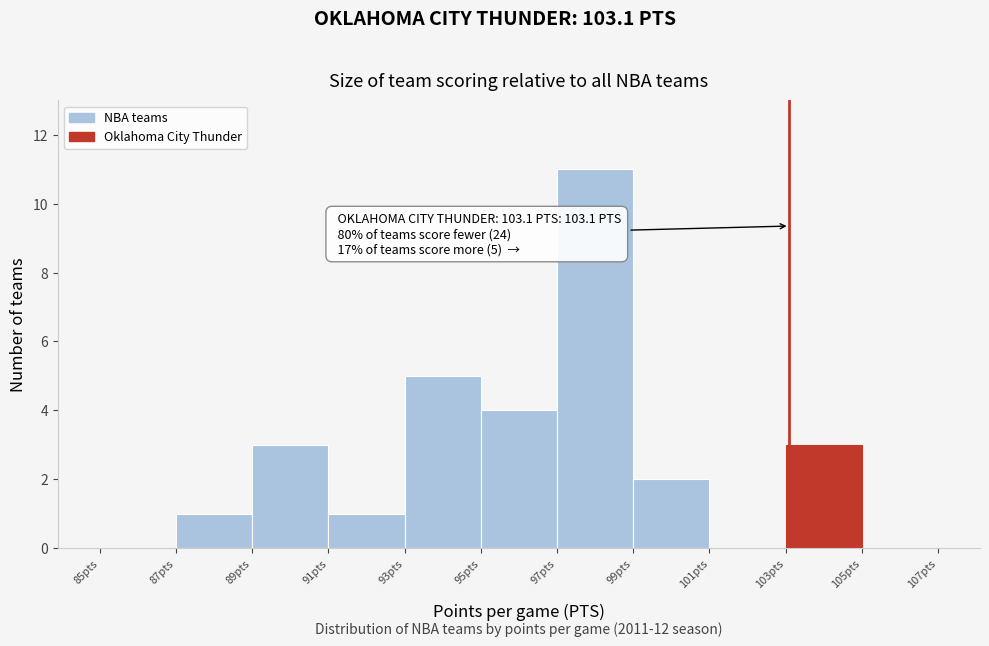

Which range on the x-axis has the tallest bar?

97 to 99